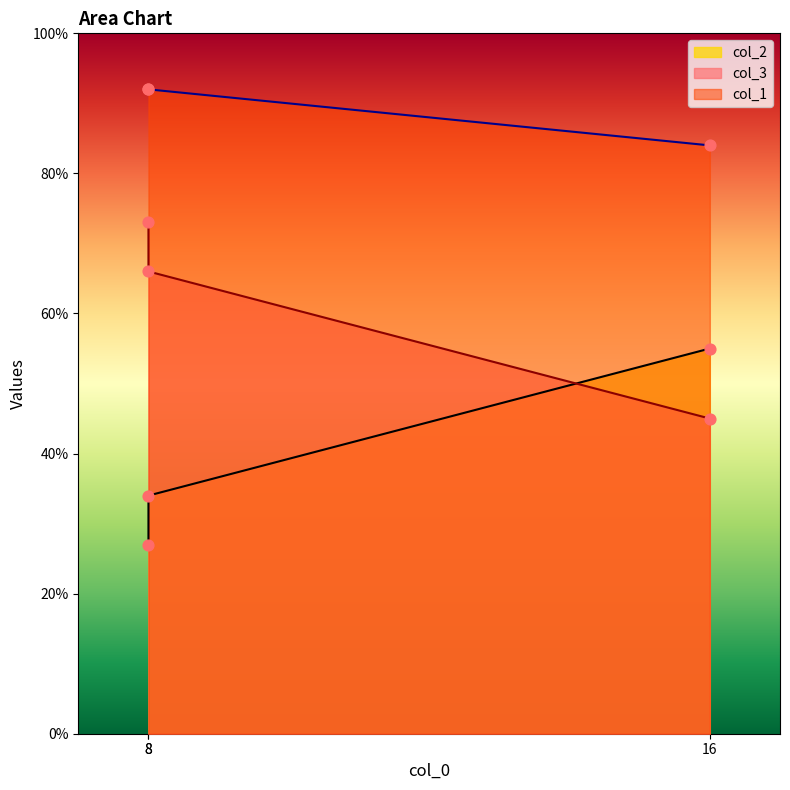

What are all the series names shown in the legend?

col_2, col_3, col_1